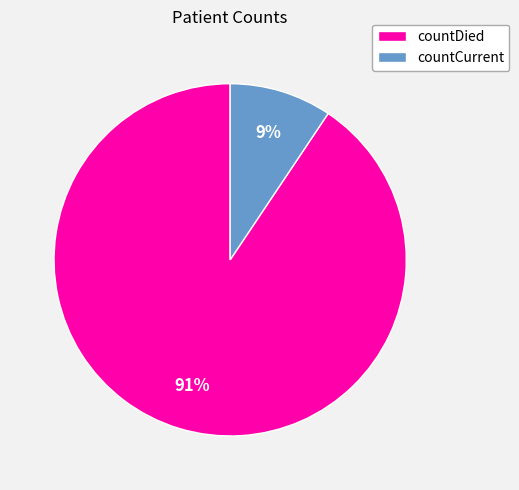

To the nearest percent, what portion does countDied represent?

91%